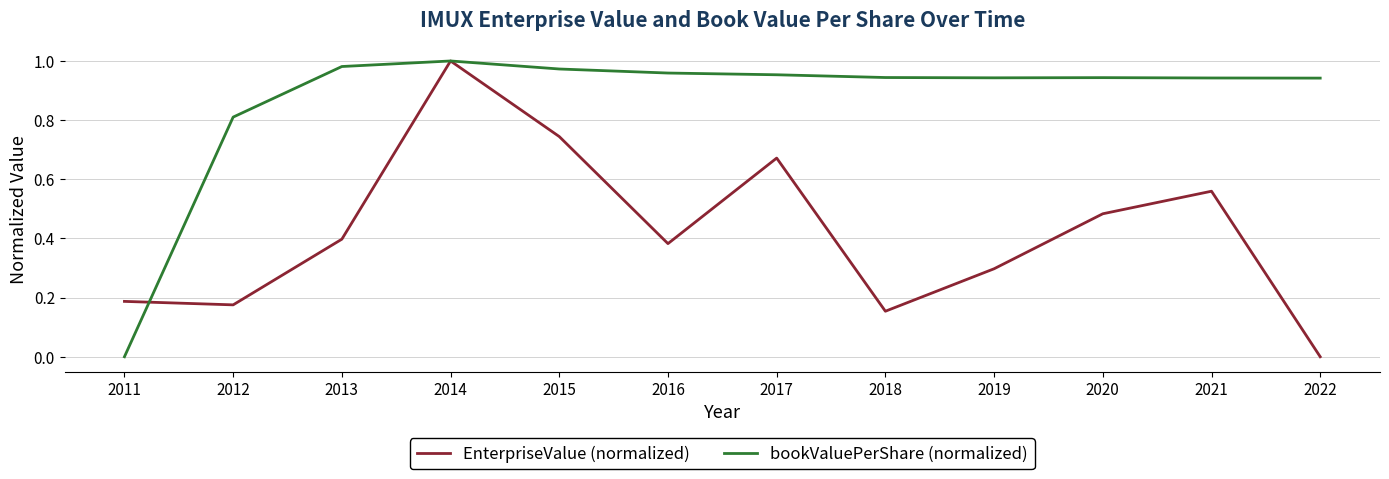

Which series has the largest total across all categories?

bookValuePerShare (normalized)